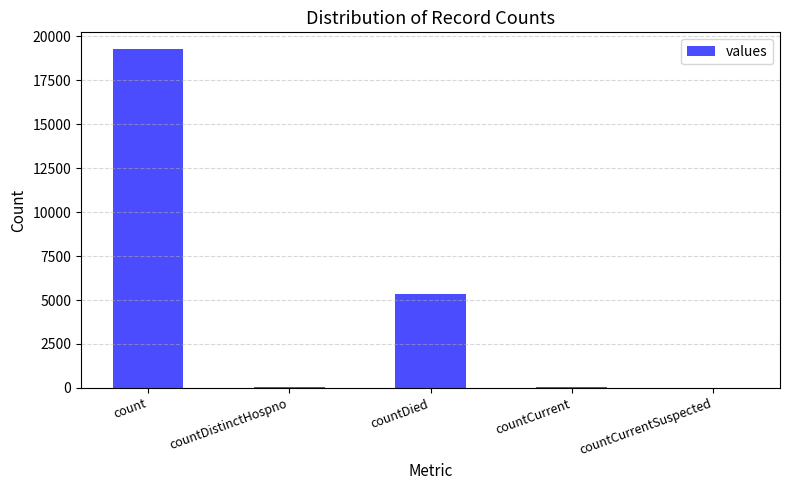

Which has a higher value, countDied or count?

count